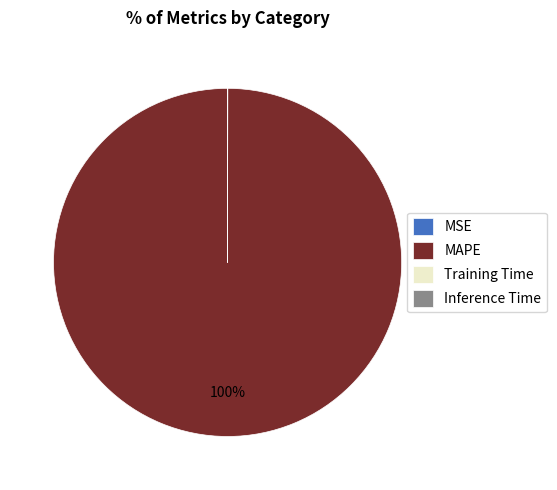

Which slice is the largest?

MAPE